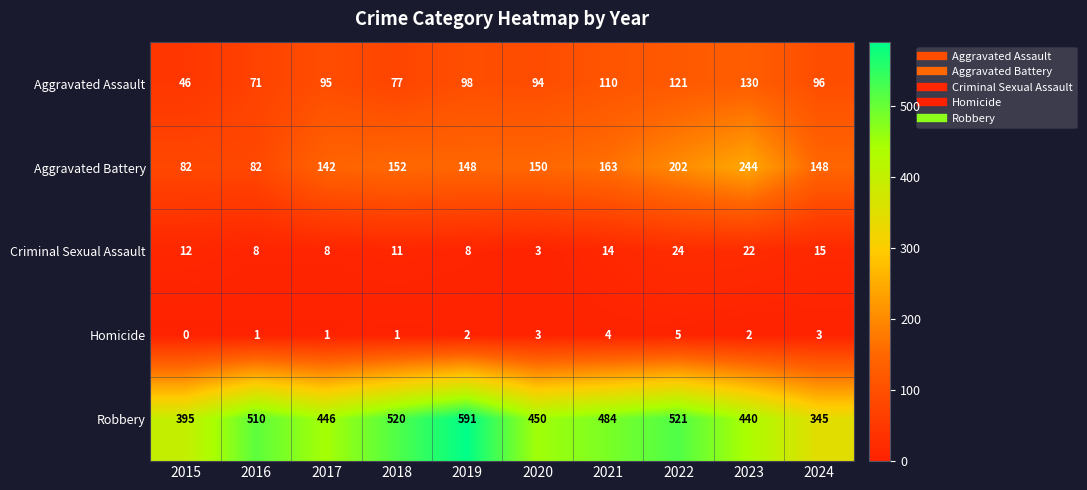

Which category has the highest value across all series?

2019